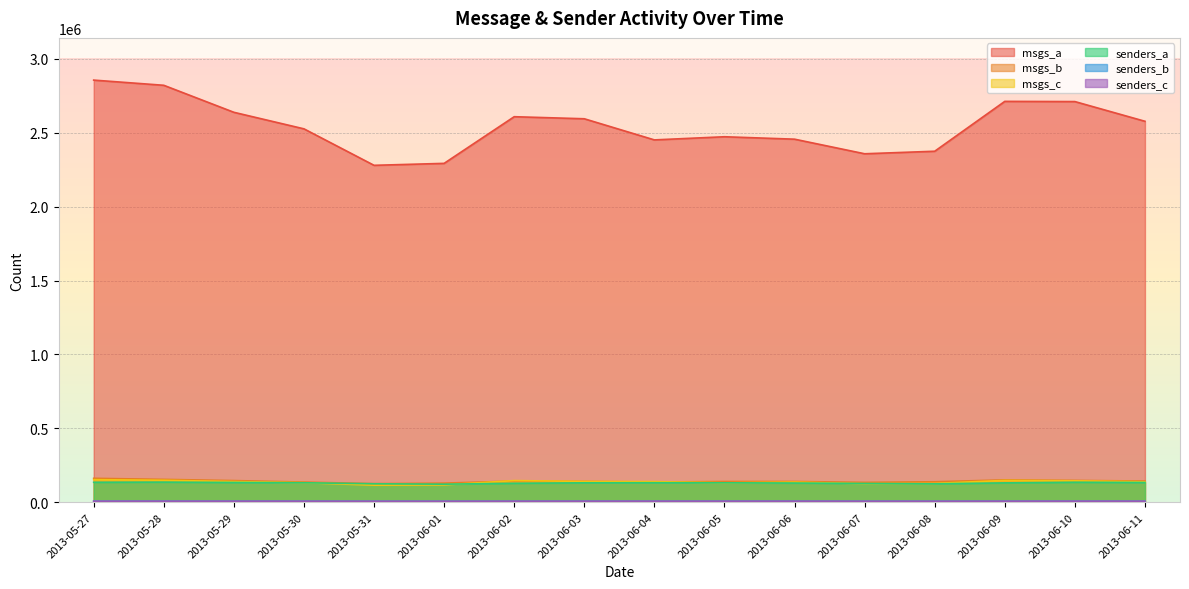

What position from the right is 2013-06-09?

3